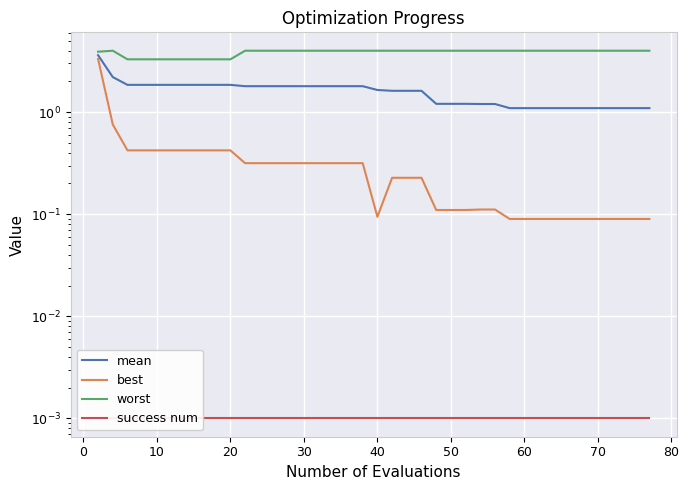

True or false: success num and best intersect in this chart.

False